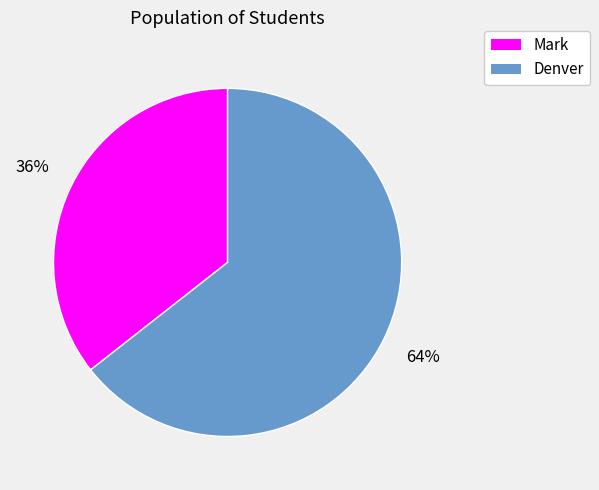

Does any single category account for the majority?

Yes